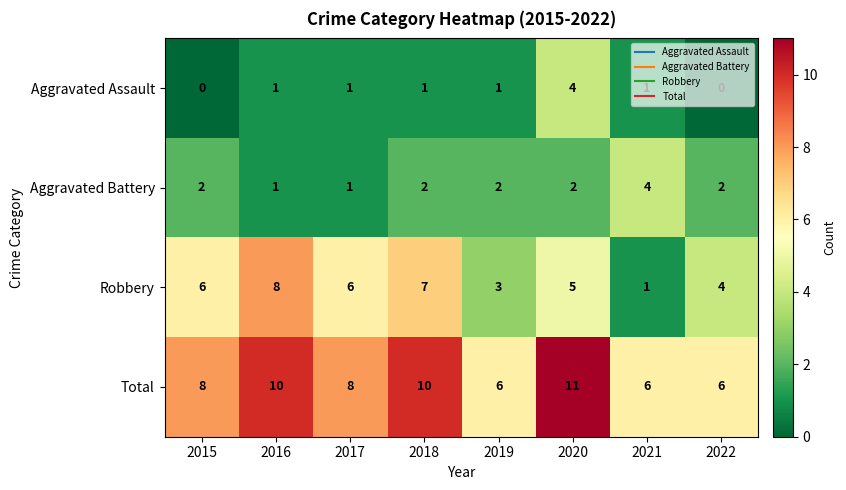

Count the Robbery values in the range 4 to 7.

5